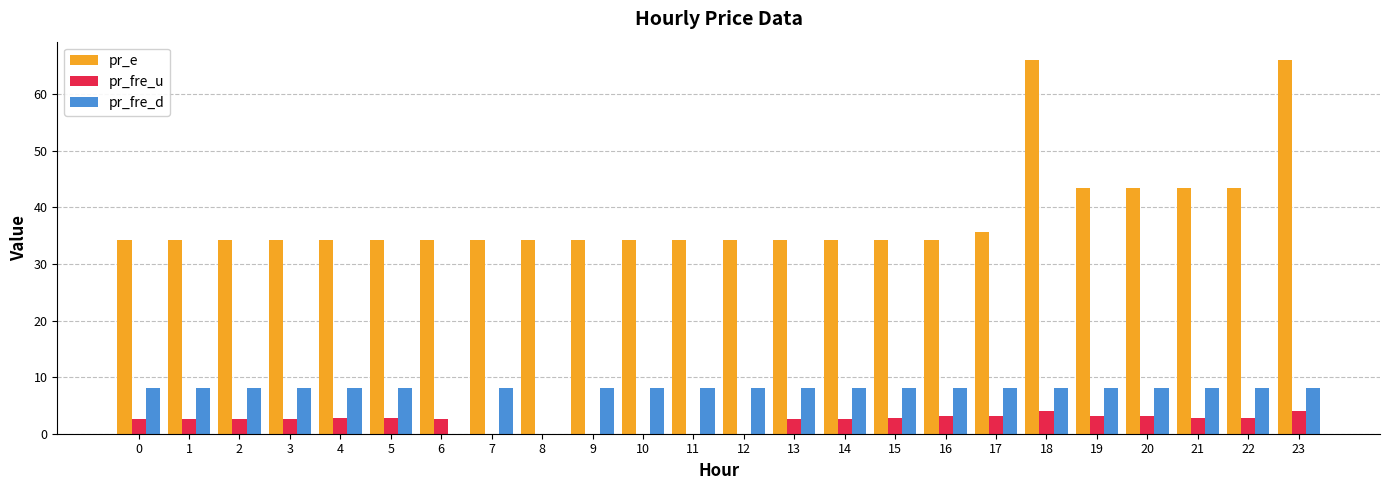

Which series changed the most between 8 and 17?

pr_fre_d